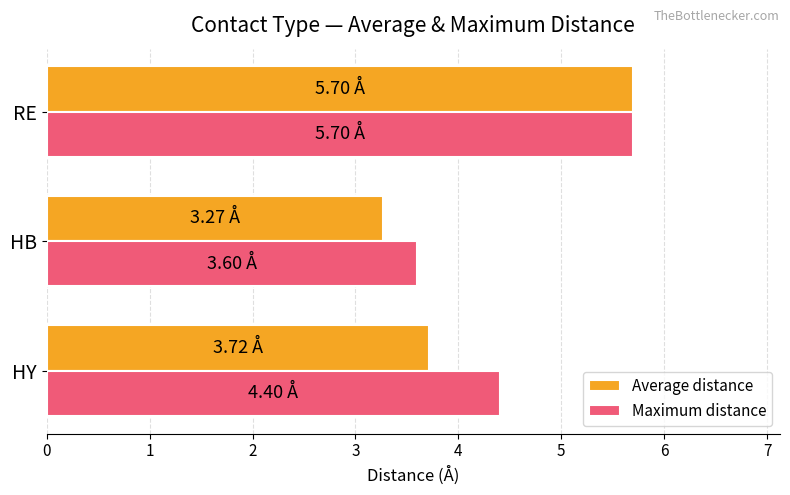

What are all the series names shown in the legend?

Average distance, Maximum distance